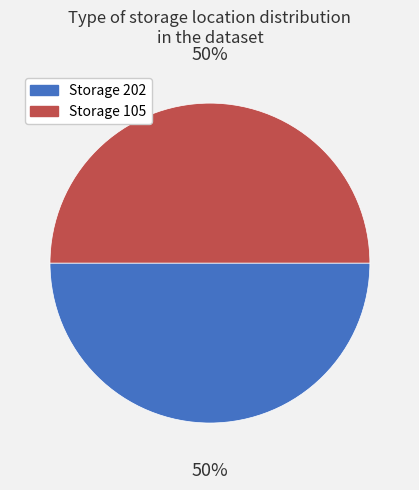

The Storage 105 slice represents 64% of the pie. True or false?

False